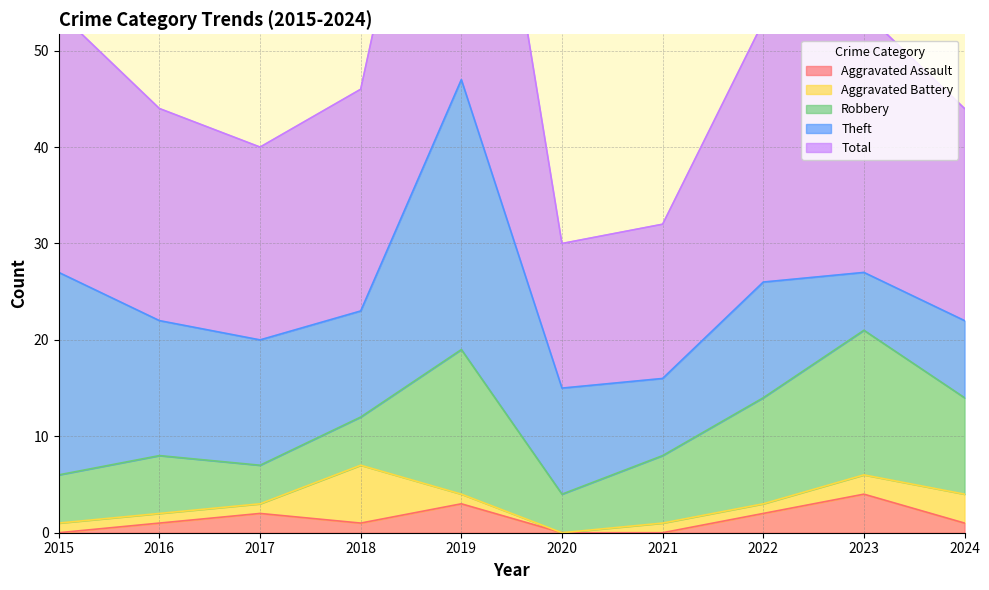

True or false: Robbery and Theft intersect in this chart.

True